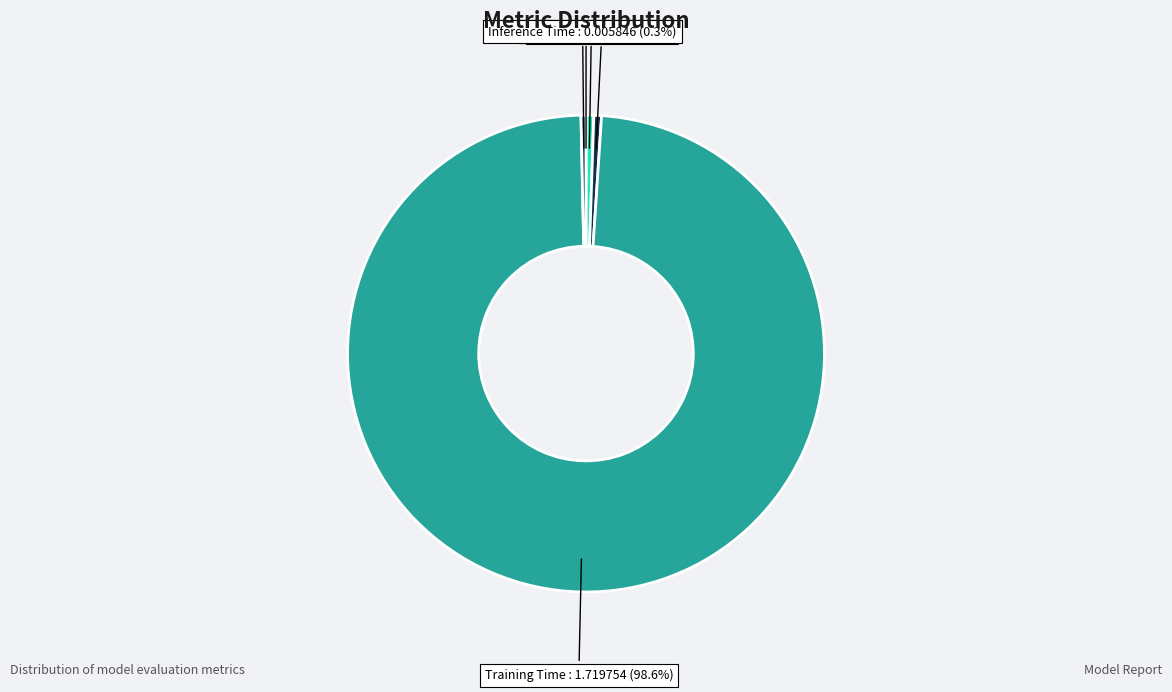

Is there any slice that represents more than half of the pie?

Yes